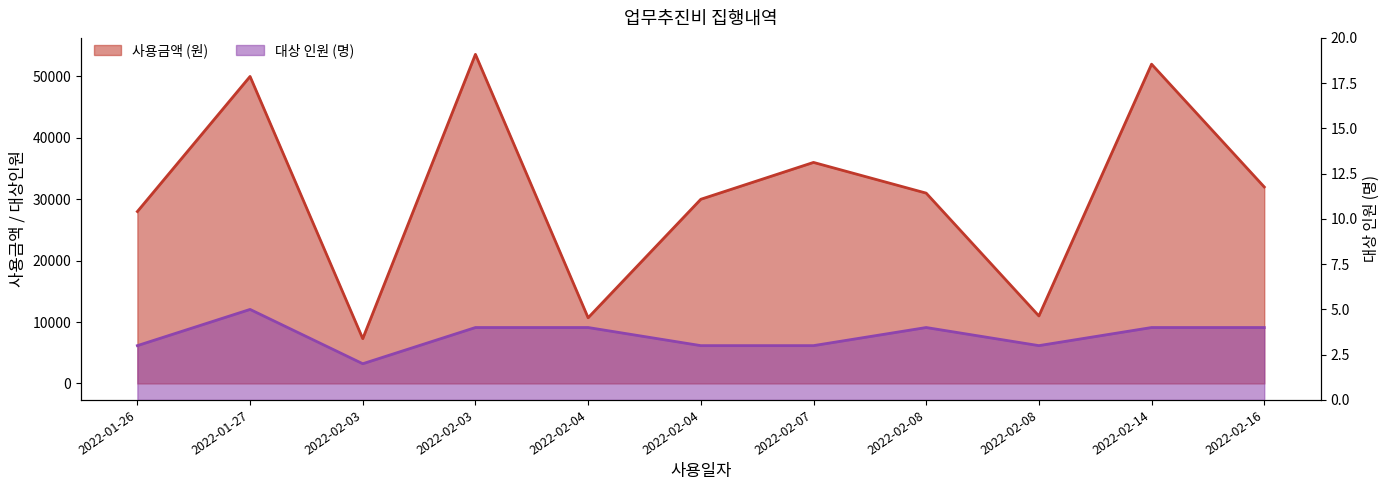

At which label is 대상 인원 (명) closest to 3?

2022-01-26